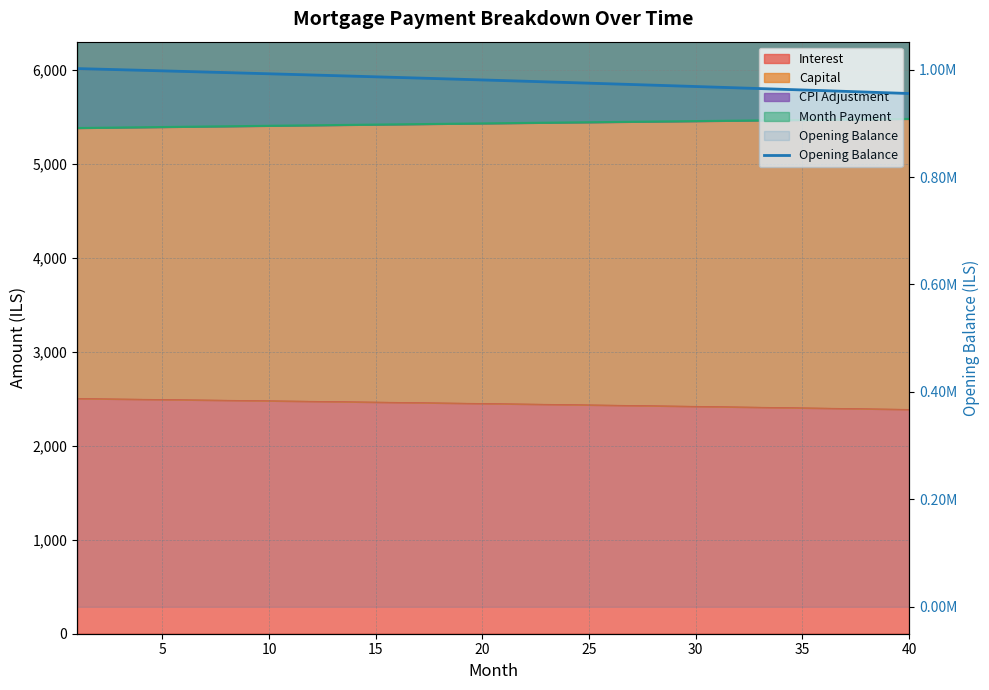

What is the value of the 8th point from the left?

994349.3